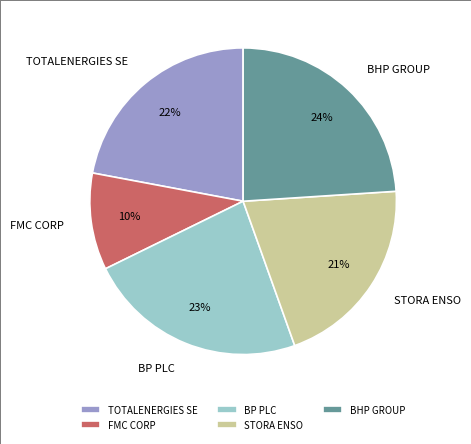

Which has a higher value, FMC CORP or TOTALENERGIES SE?

TOTALENERGIES SE